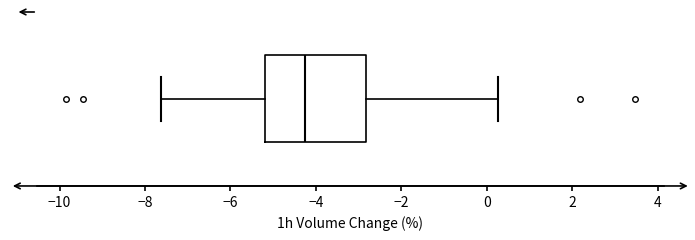

Where does the right whisker of the box end on the x-axis? The values are not printed on the chart, so give them approximately, as read against the axis.

0.2